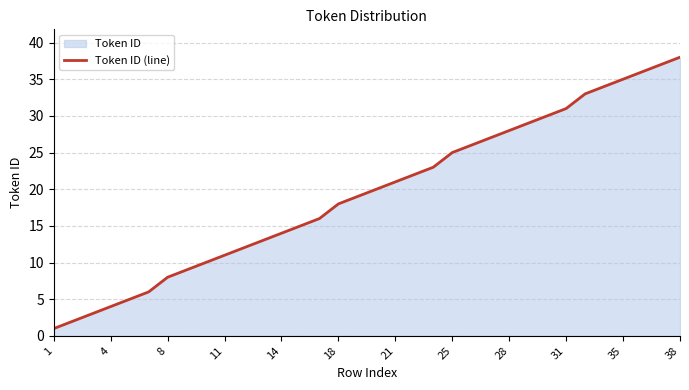

How many values are below 20?

17